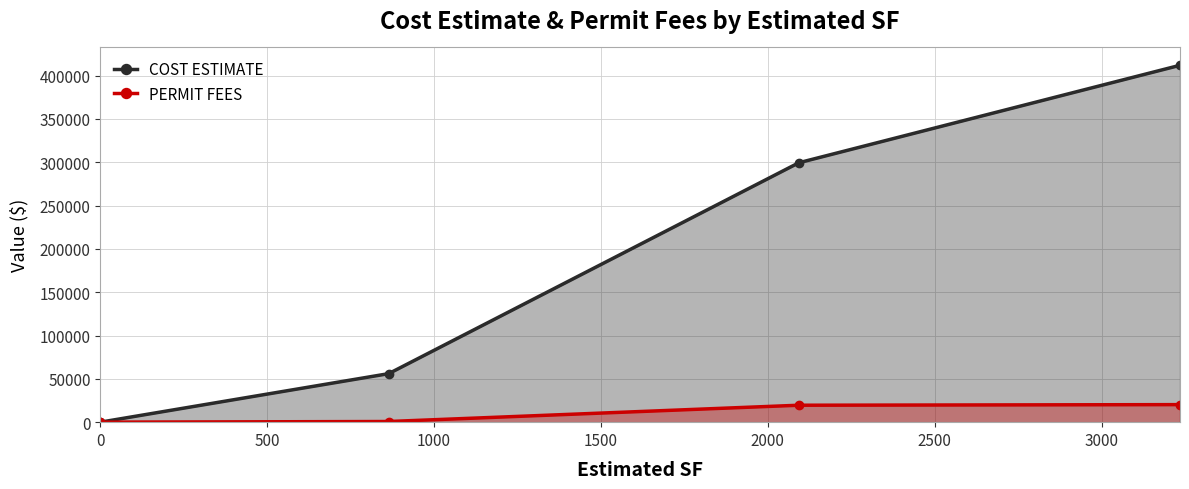

True or false: PERMIT FEES has more than 2 interior local peaks.

False